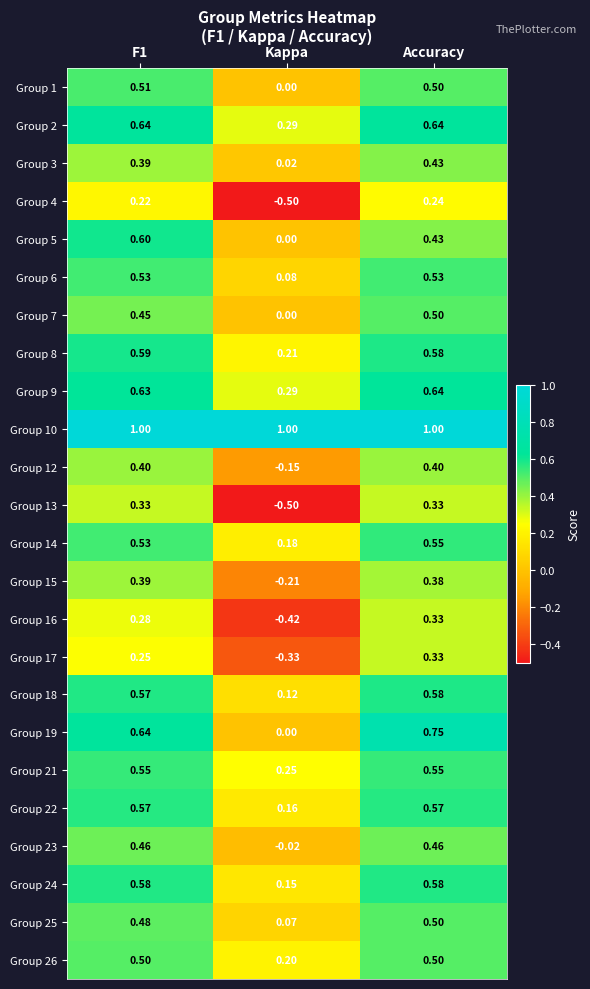

Is the value of Group 6 at Kappa greater than the value of Group 22 at F1?

No